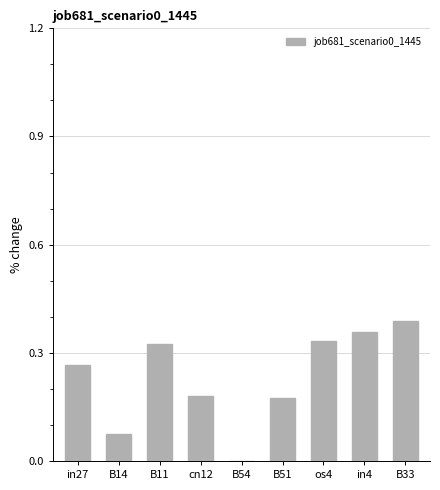

Is it true that the value at B33 is 0.5?

False